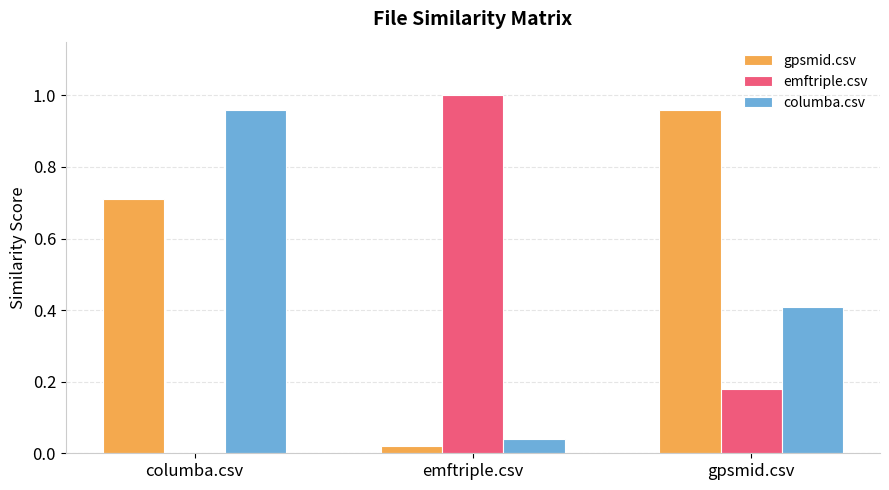

True or false: gpsmid.csv has a value of 1.2 at columba.csv.

False